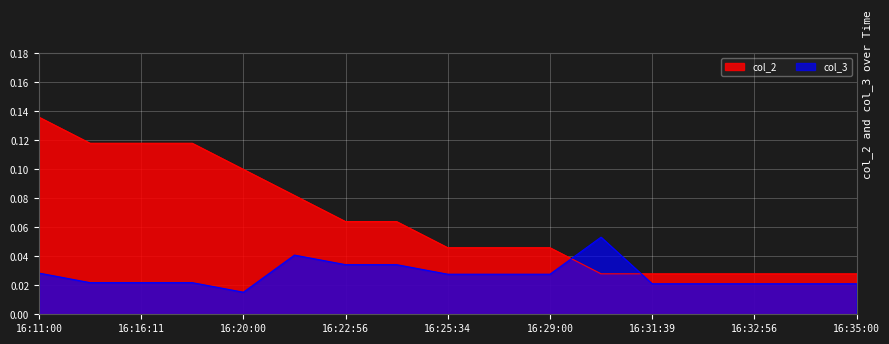

How many lines are shown in the chart?

2